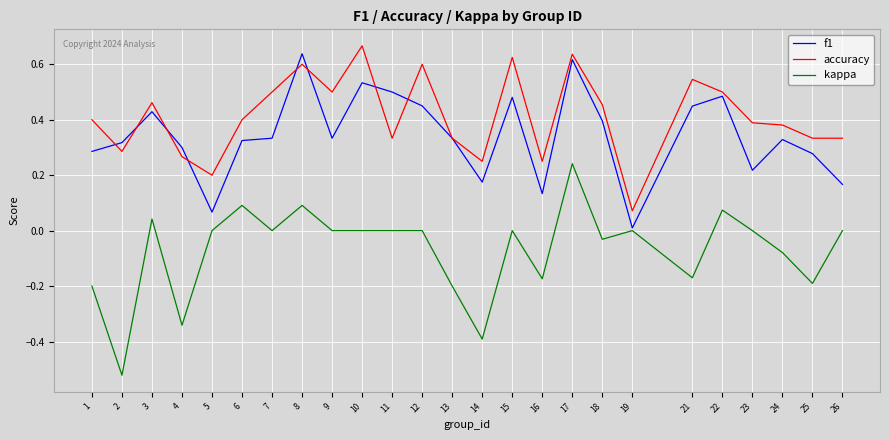

At how many categories does at least one series exceed 0?

25